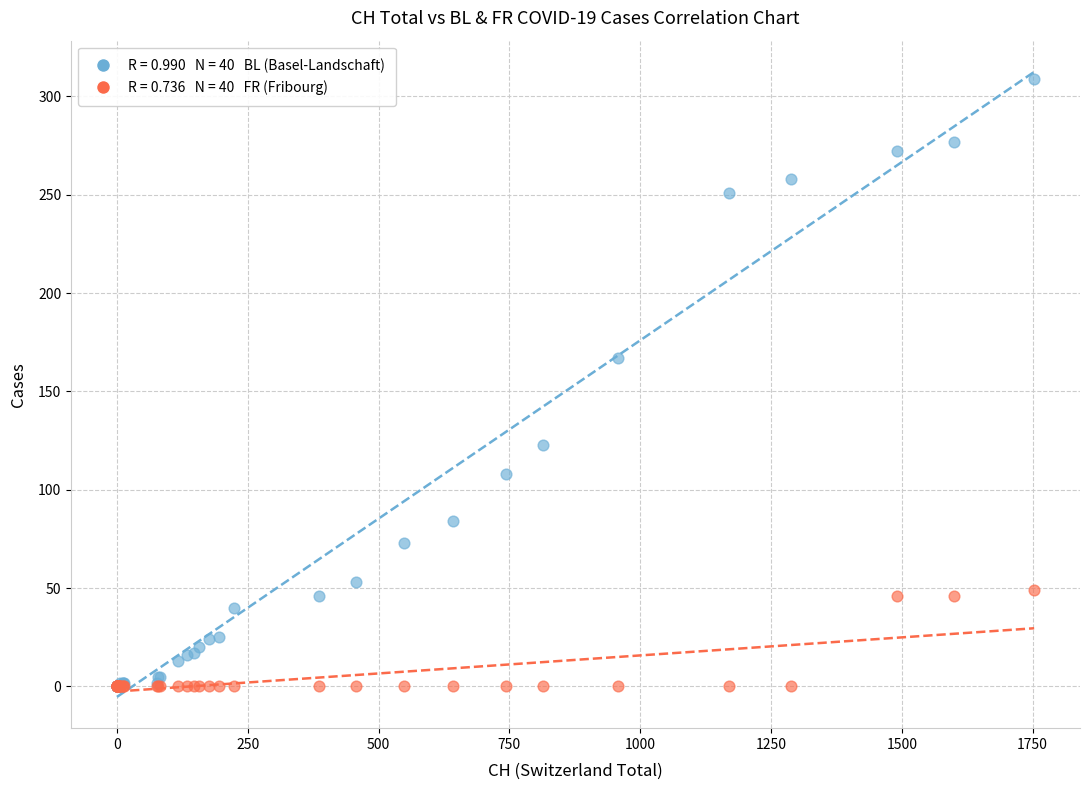

Across all series, what Y value is closest to 154?

167